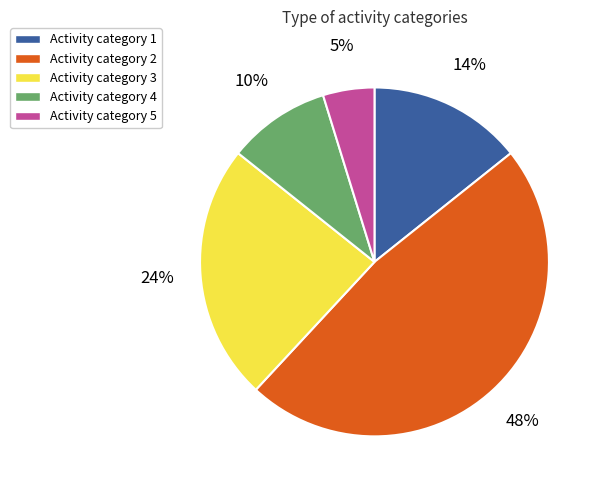

How many segments does this pie chart have?

5